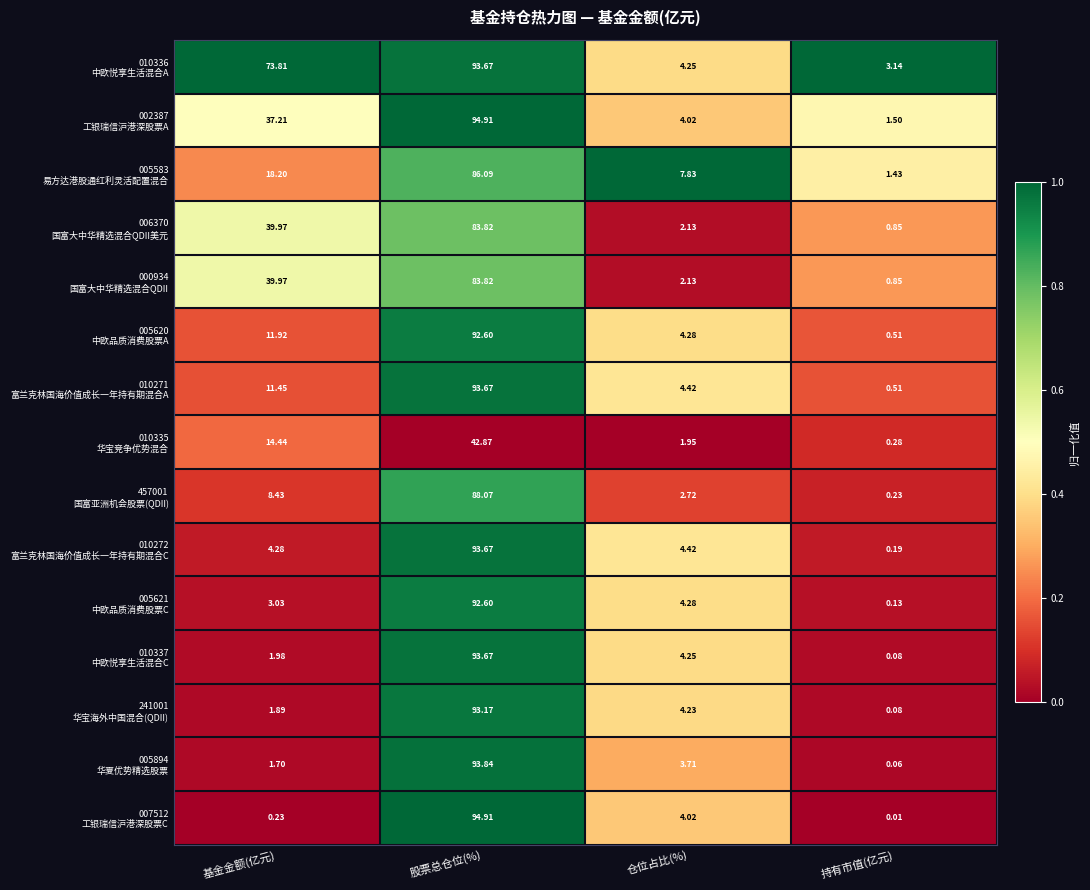

Which category has the lowest value across all series?

持有市值(亿元)